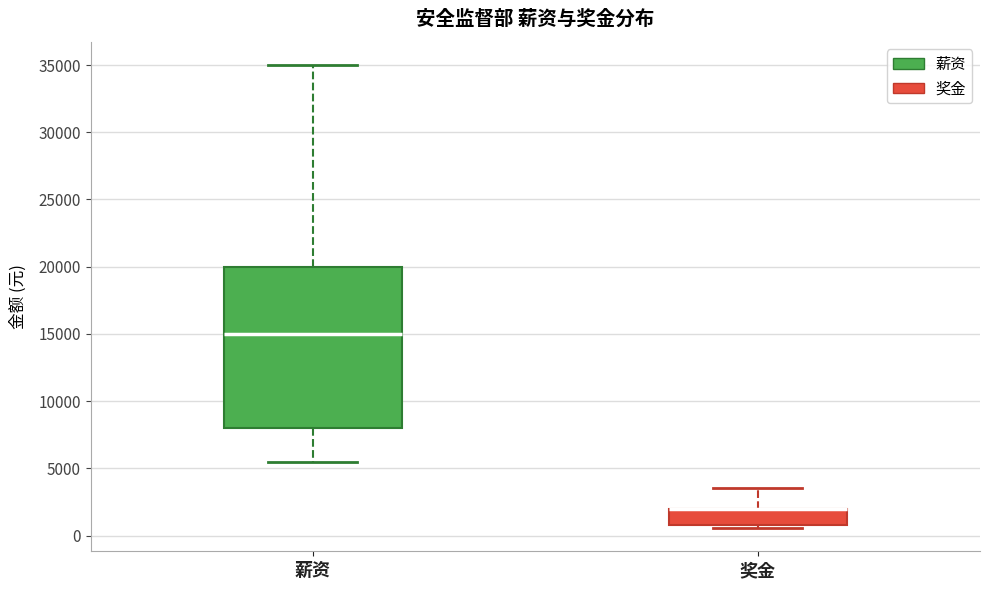

Where is the upper edge of the box for 奖金 on the y-axis? The values are not printed on the chart, so give them approximately, as read against the axis.

2000